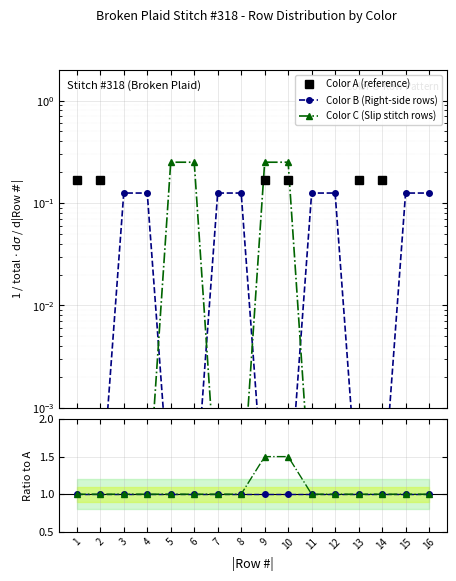

At which category does the chart reach its minimum across all series?

3